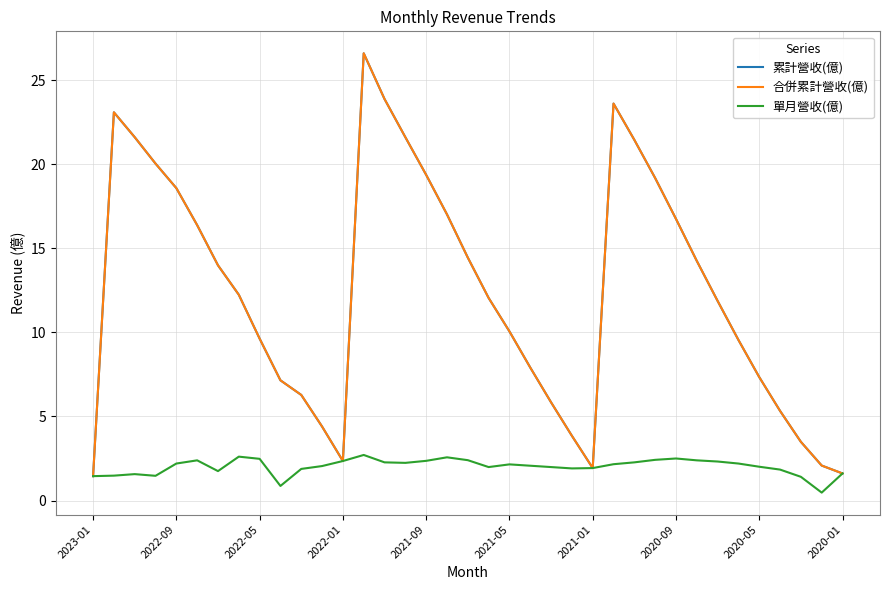

What is the sum of all 累計營收(億) values?

458.3